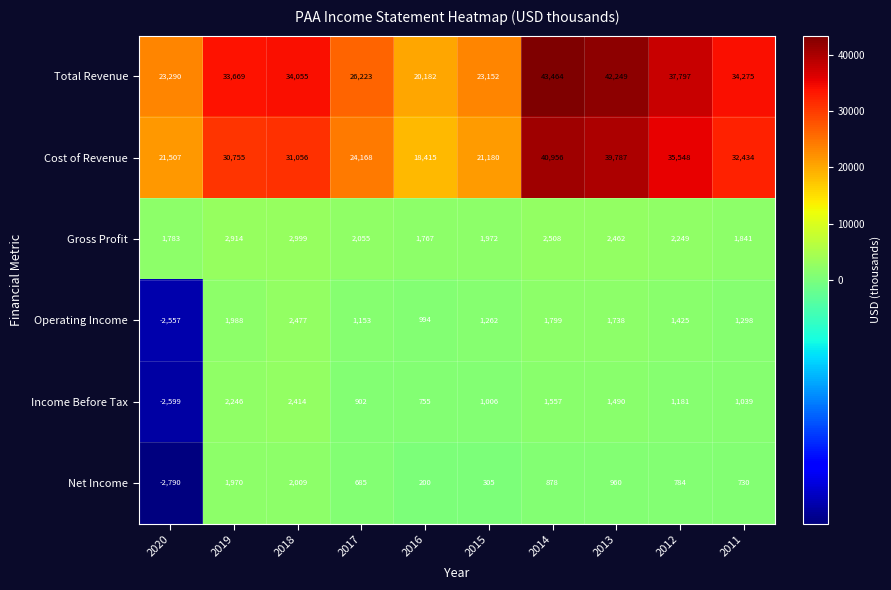

List the series in order of their peak value, lowest first.

Net Income, Income Before Tax, Operating Income, Gross Profit, Cost of Revenue, Total Revenue